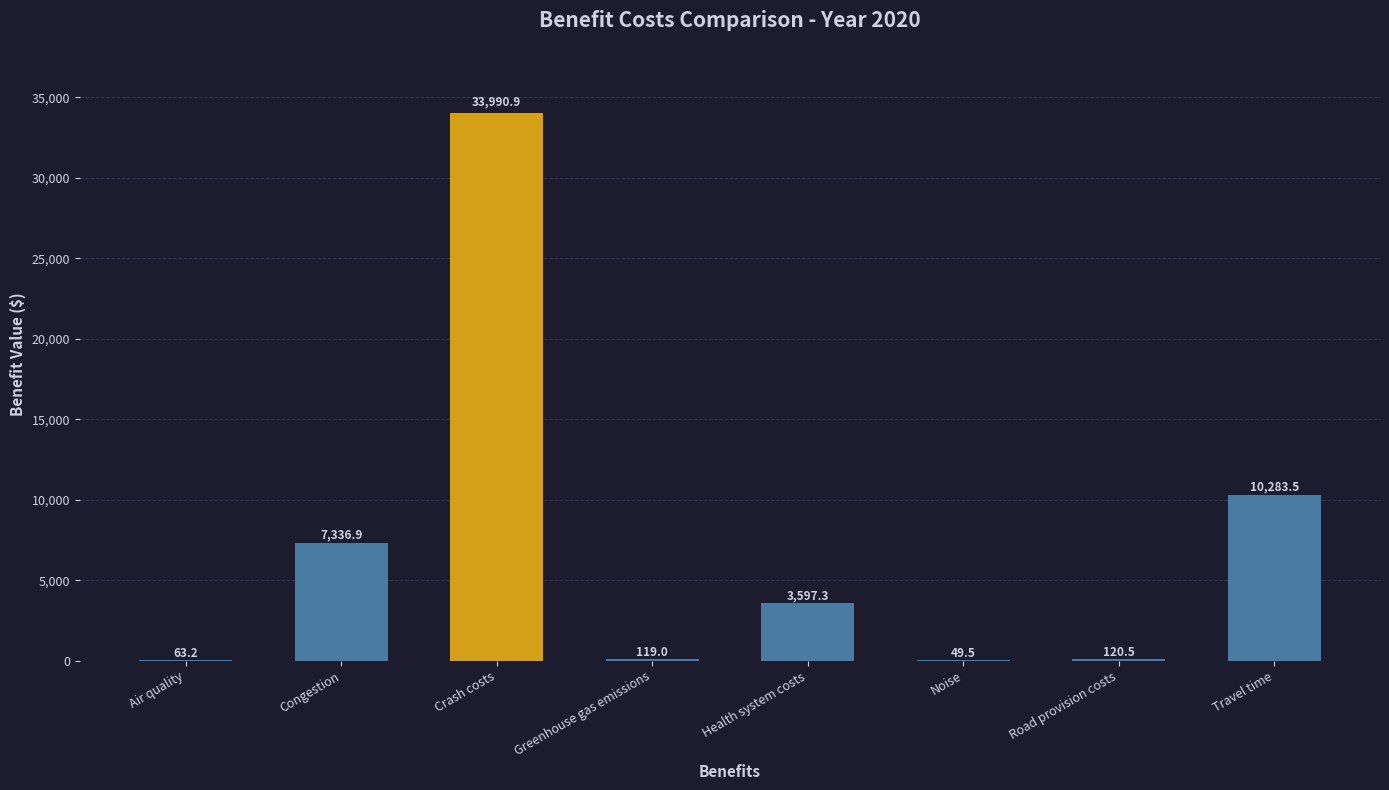

Which has a higher value, Health system costs or Noise?

Health system costs